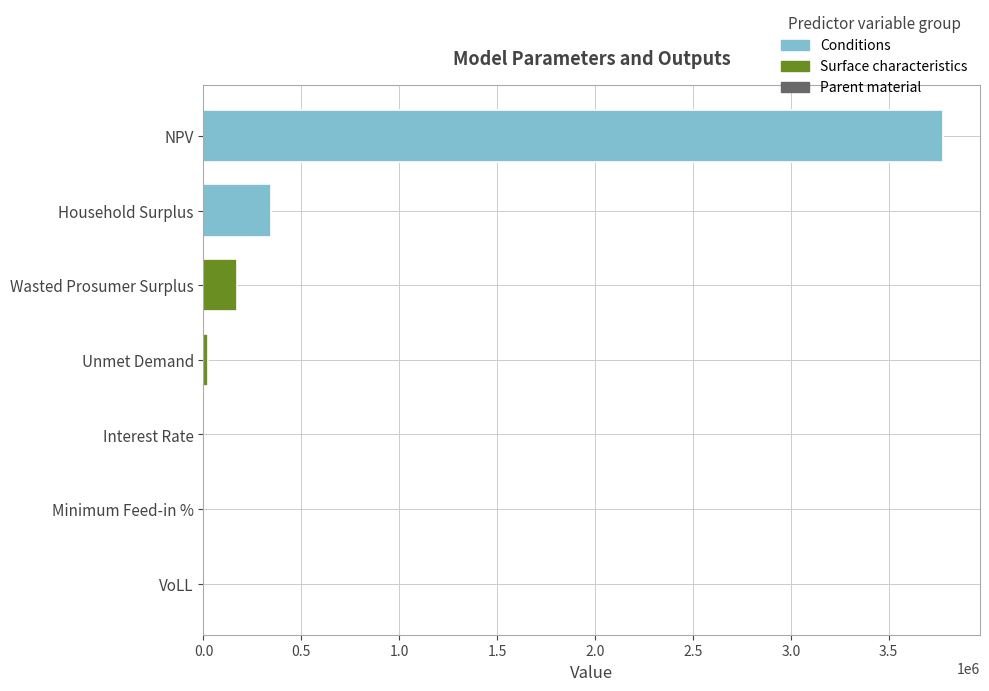

Is it true that the value at Household Surplus is 180789.6?

False